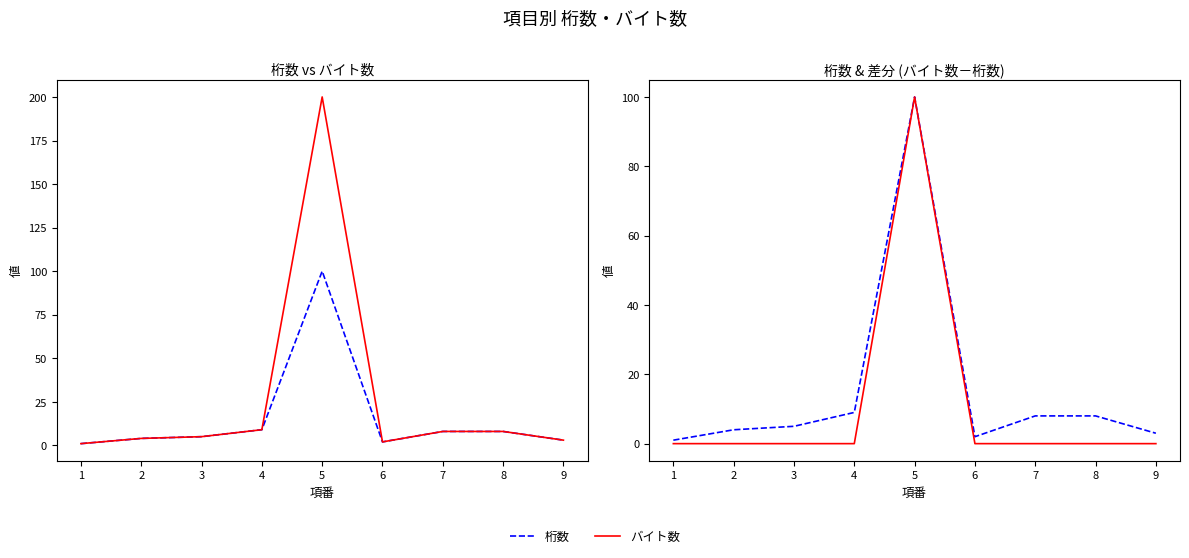

True or false: 桁数 has a value of 2 at 6.

True